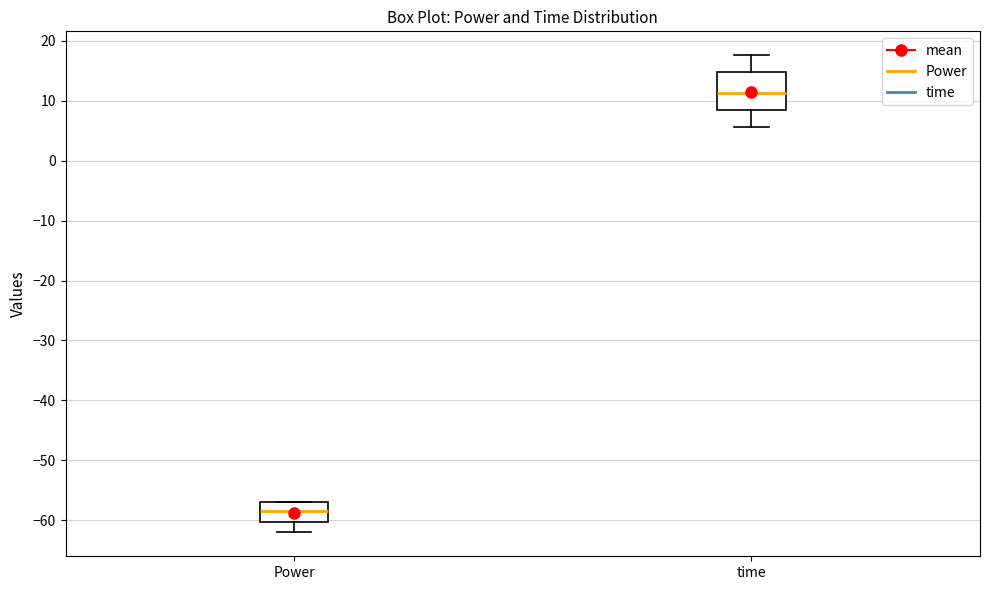

Reading left to right, transcribe this box plot: for each box, give where its median line is, the range the box spans, and where its two whiskers end, as read against the y-axis. The values are not printed on the chart, so give them approximately, as read against the axis.

Power: median -58, box -60 to -57, whiskers -62 to -57
time: median 11, box 8 to 15, whiskers 6 to 18